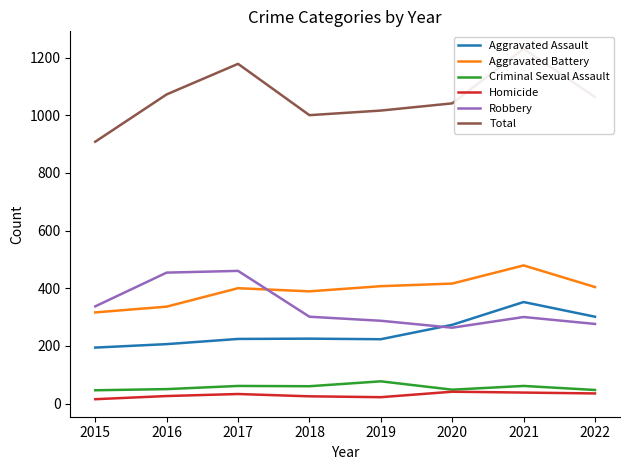

True or false: Criminal Sexual Assault and Homicide cross at least once.

False